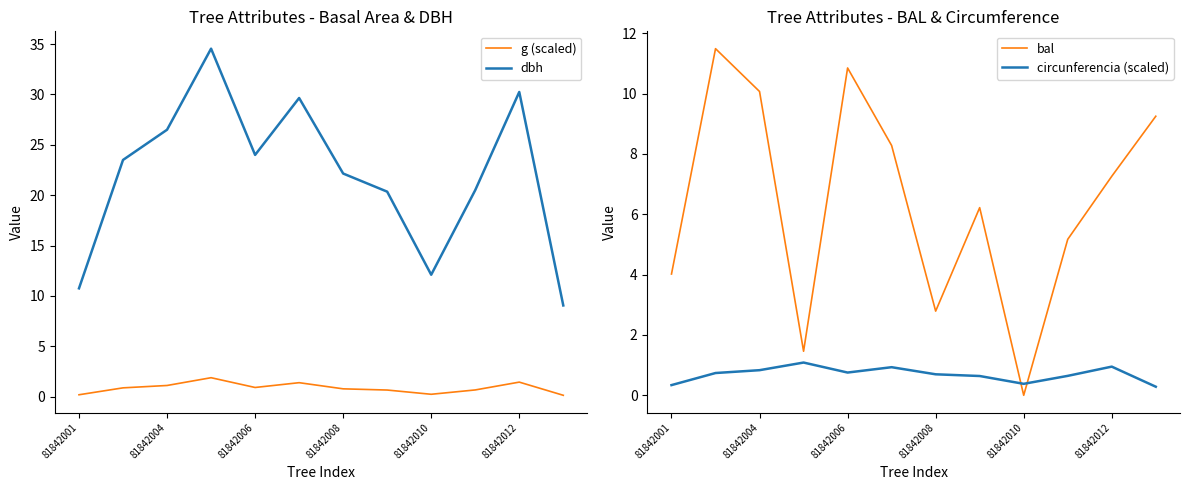

True or false: g (scaled) has a value of 1.4 at 81842012.

True